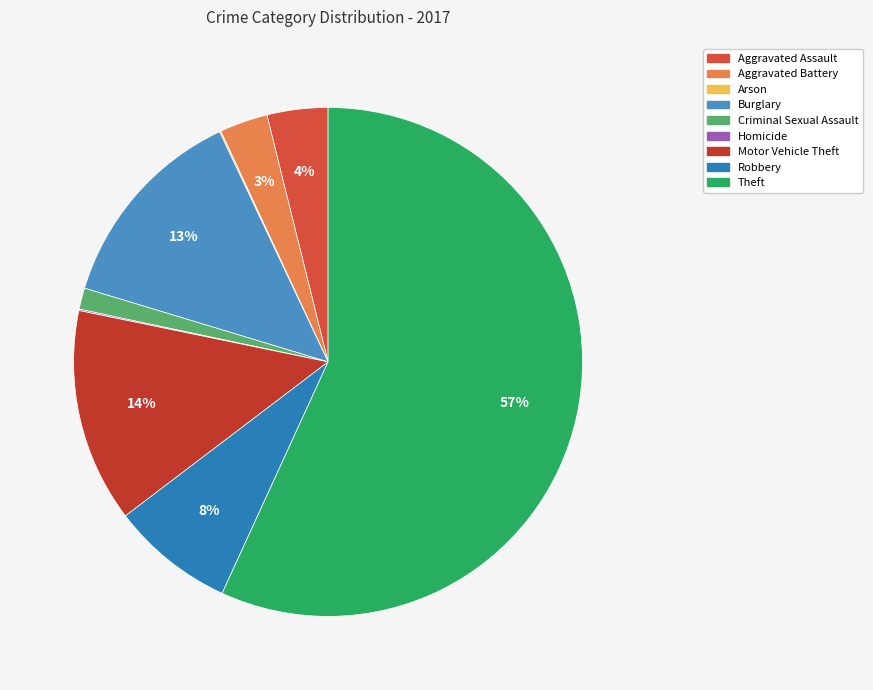

Count the number of slices in the pie.

9